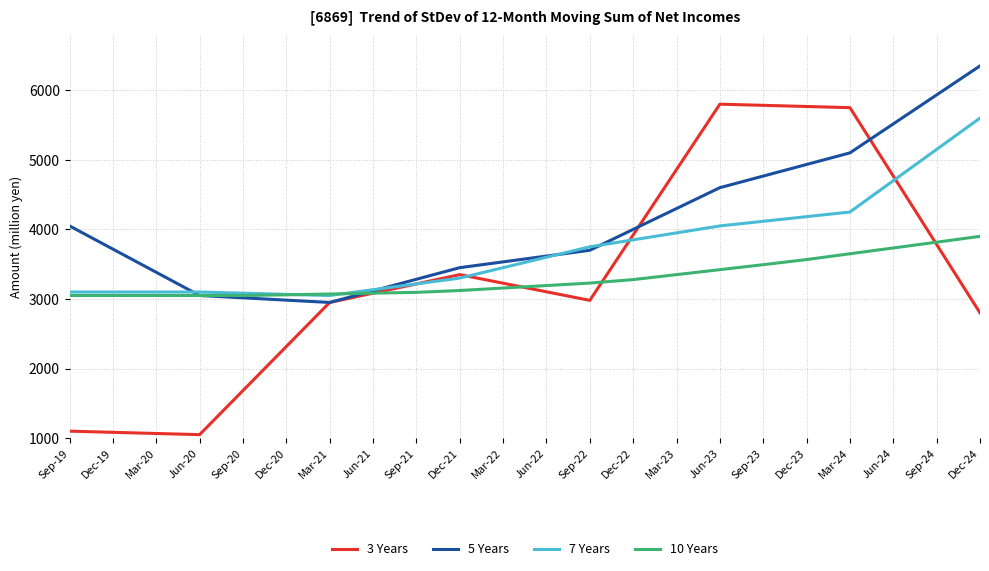

What is the sum of the 5 Years values at Sep-19 and Sep-20?

7066.7